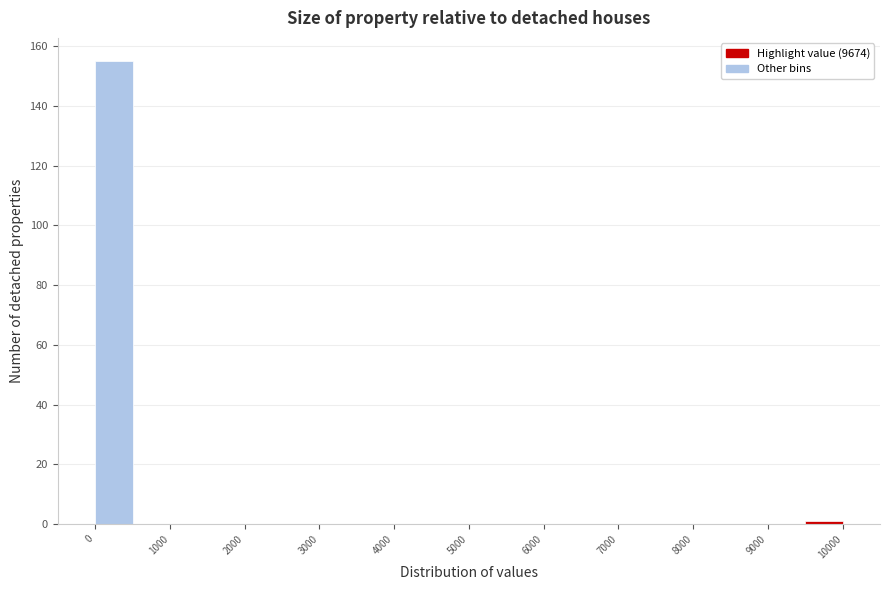

Over which range of the x-axis is the bar tallest?

0 to 500